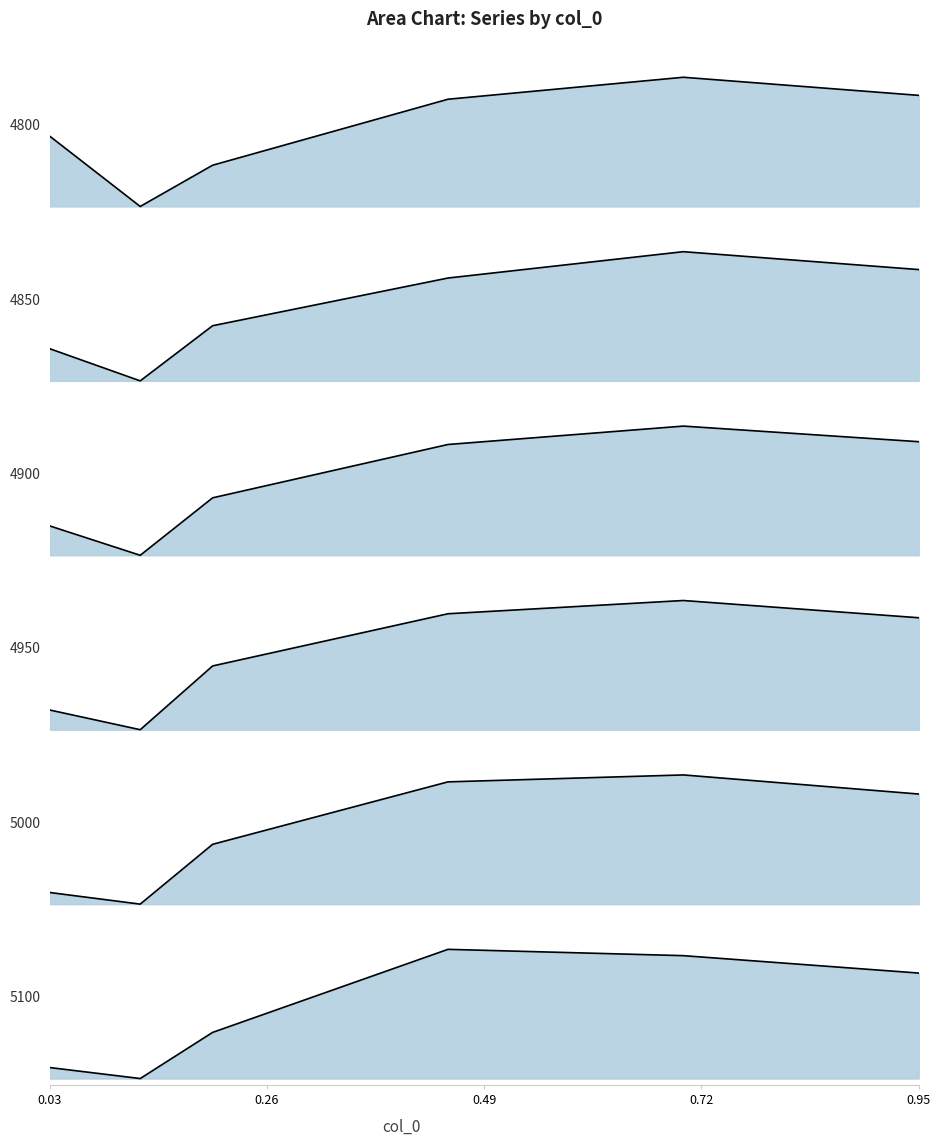

What is the difference between the 5000 values at 0.95 and 0.03?

0.8